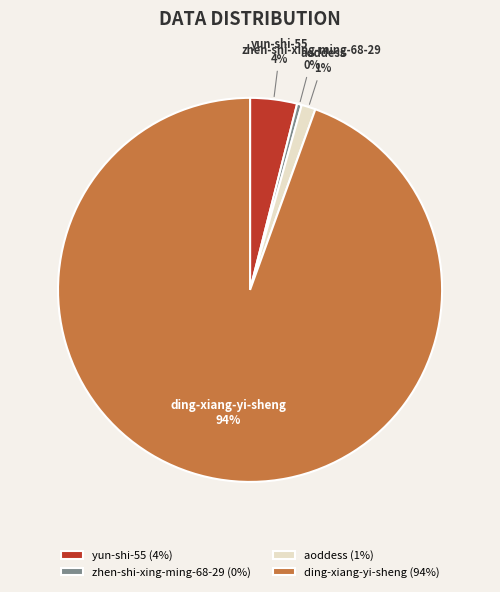

Which slice represents more than half of the pie?

ding-xiang-yi-sheng